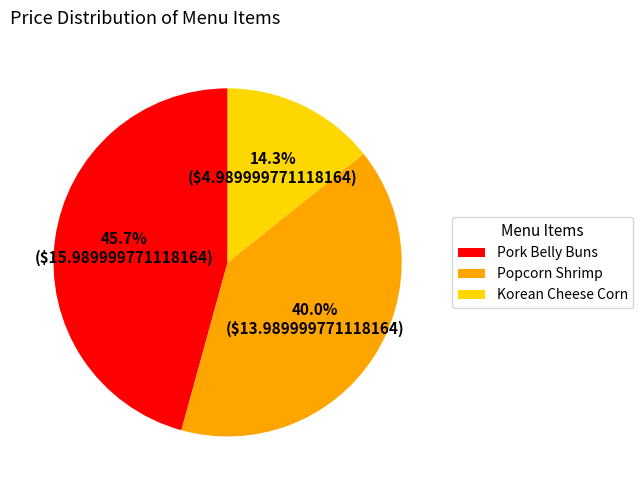

To the nearest percent, what is the average slice percentage?

33%